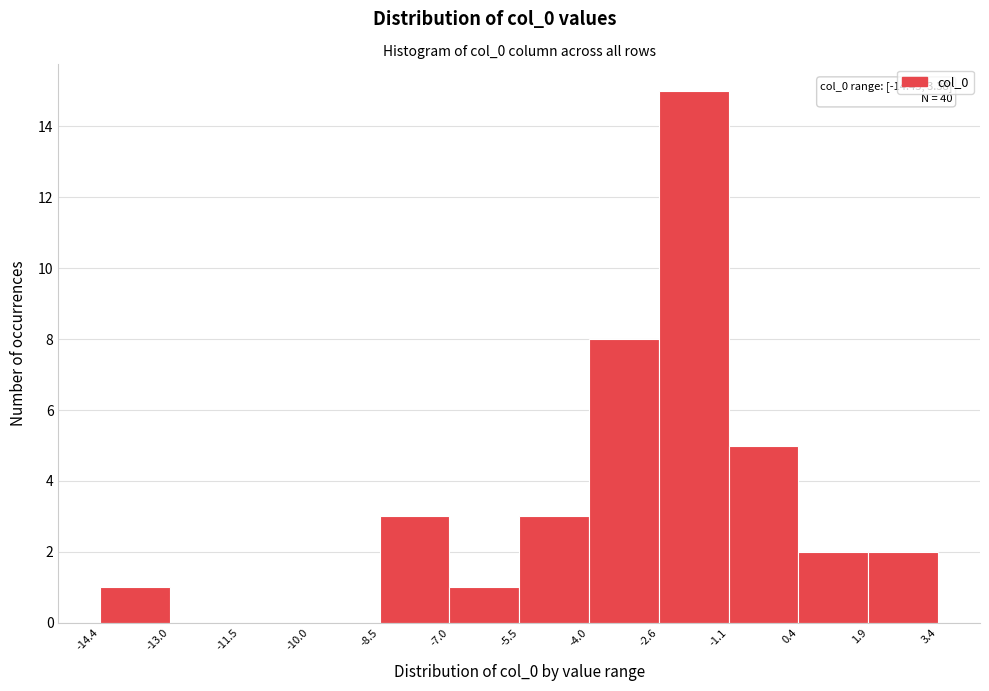

Over which range of the x-axis is the bar tallest?

-2.6 to -1.1